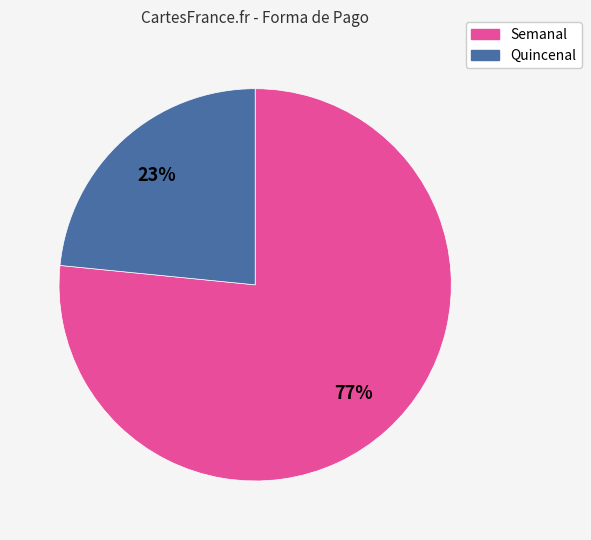

Does any single category account for the majority?

Yes